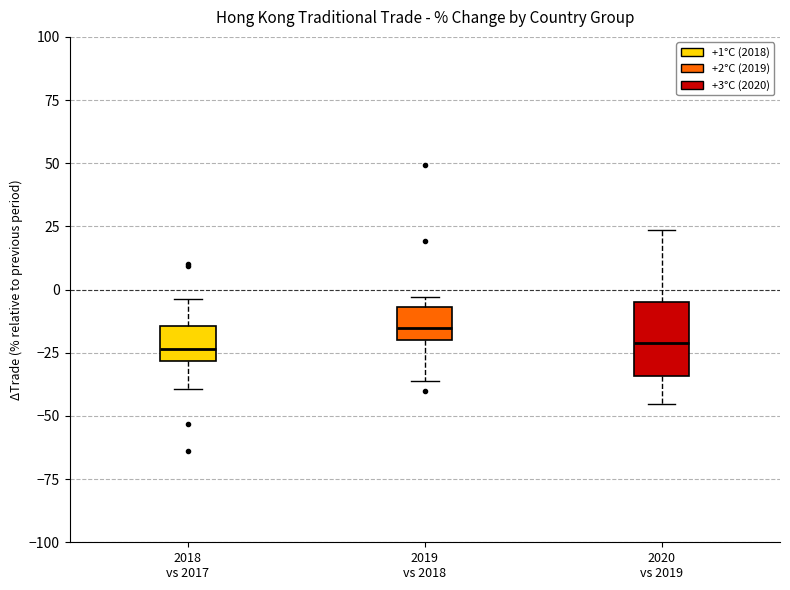

Reading left to right, transcribe this box plot: for each box, give where its median line is, the range the box spans, and where its two whiskers end, as read against the y-axis. The values are not printed on the chart, so give them approximately, as read against the axis.

2018 vs 2017: median -25, box -30 to -15, whiskers -40 to -5
2019 vs 2018: median -15, box -20 to -5, whiskers -35 to -5 (just above the box's upper edge)
2020 vs 2019: median -20, box -35 to -5, whiskers -45 to 25